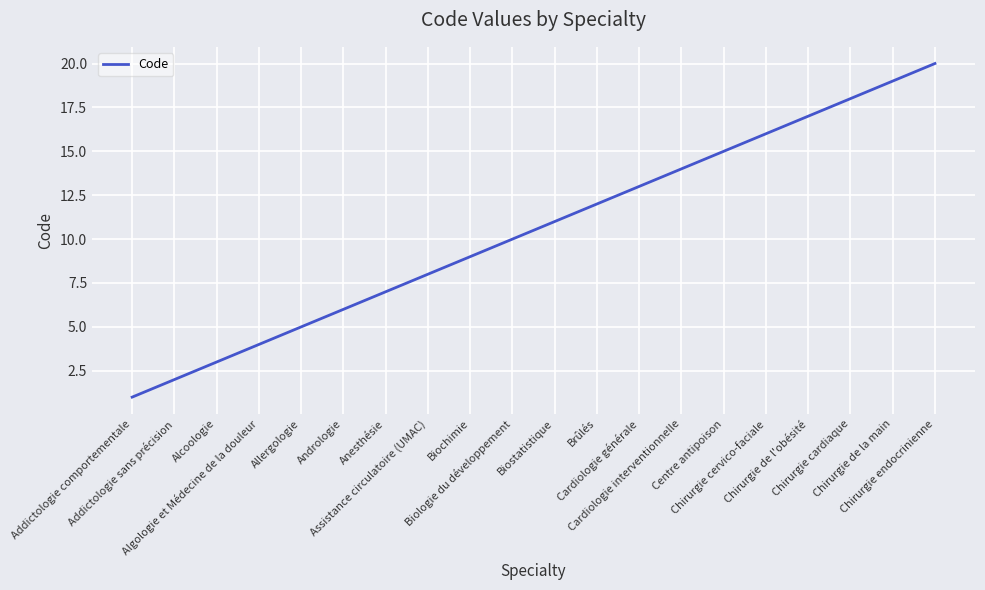

Reading left to right, transcribe all the data shown in this chart.

1	2	3	4	5	6	7	8	9	10	11	12	13	14	15	16	17	18	19	20